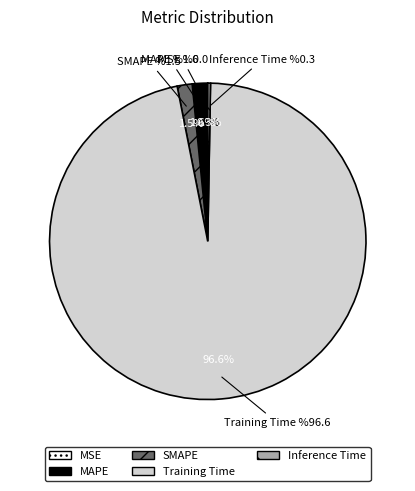

Which category has the biggest portion of the pie?

Training Time